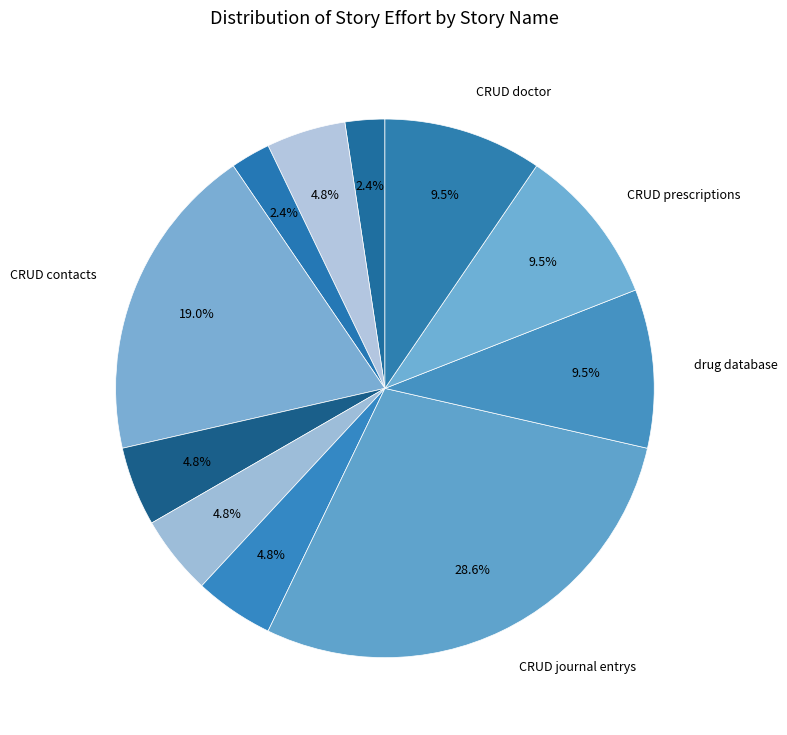

How many segments does this pie chart have?

11